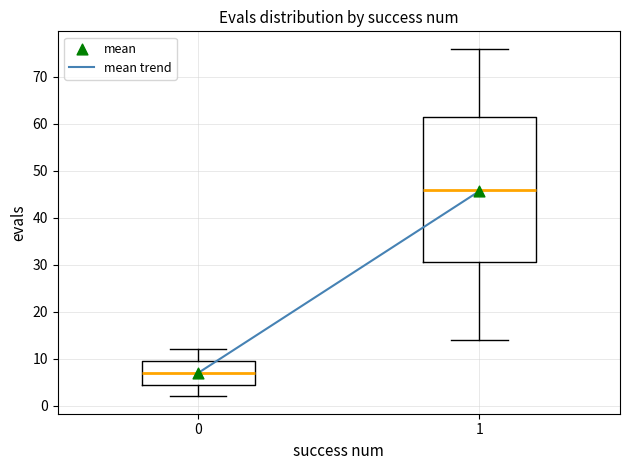

Reading left to right, read every box against the y-axis: the position of its median line, the range the box covers, and the ends of its whiskers. The values are not printed on the chart, so give them approximately, as read against the axis.

0: median 7, box 5 to 10, whiskers 2 to 12
1: median 46, box 31 to 62, whiskers 14 to 76